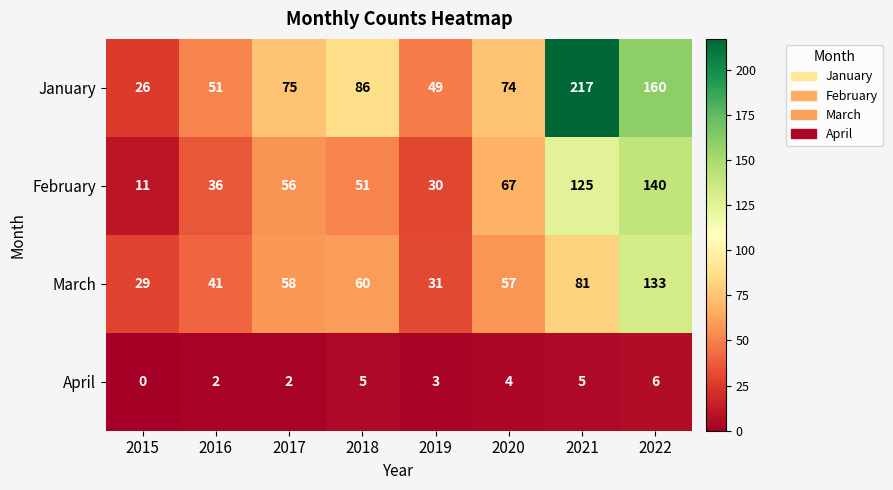

At how many categories does at least one series exceed 11?

8